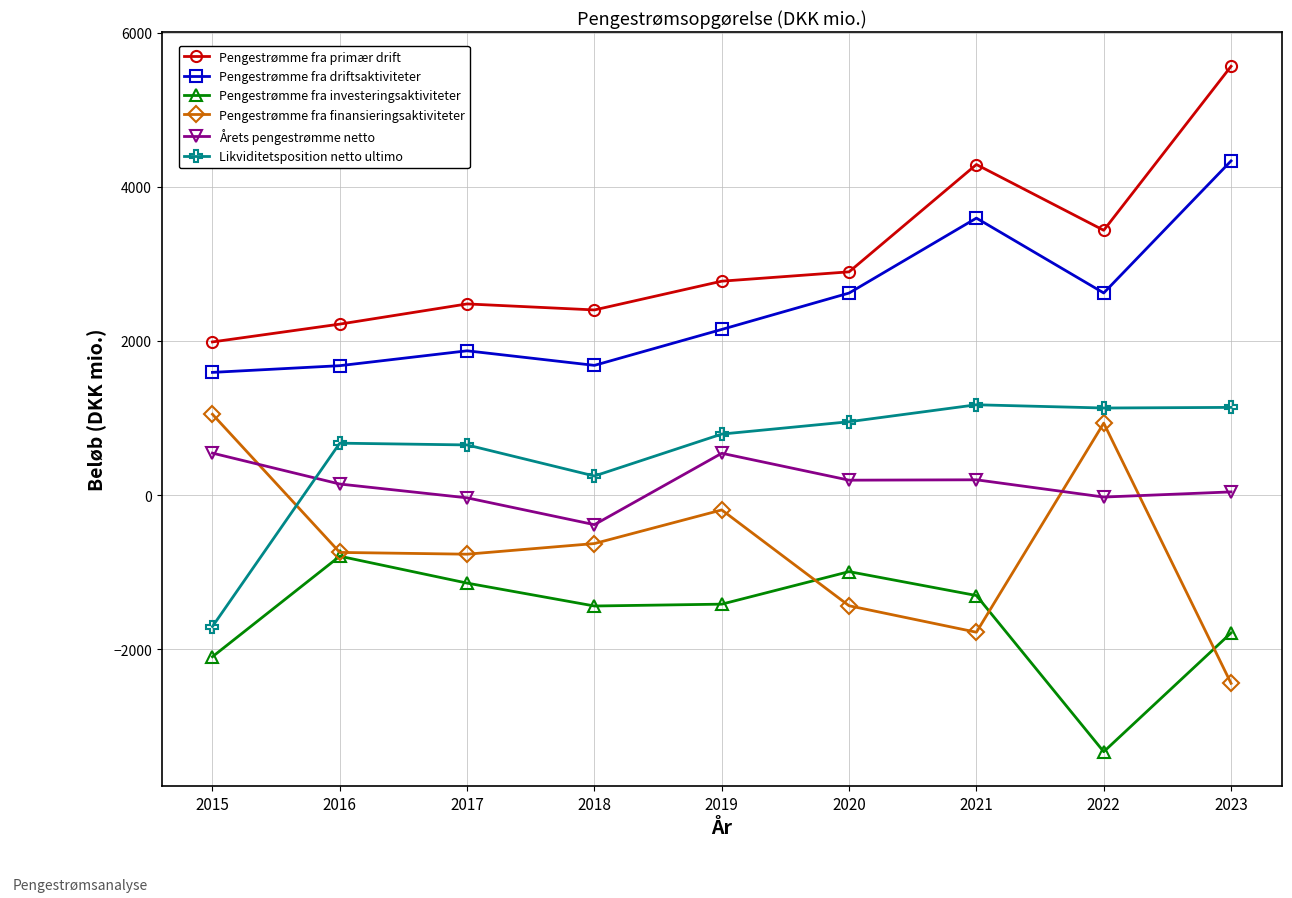

True or false: Årets pengestrømme netto and Pengestrømme fra investeringsaktiviteter intersect in this chart.

False